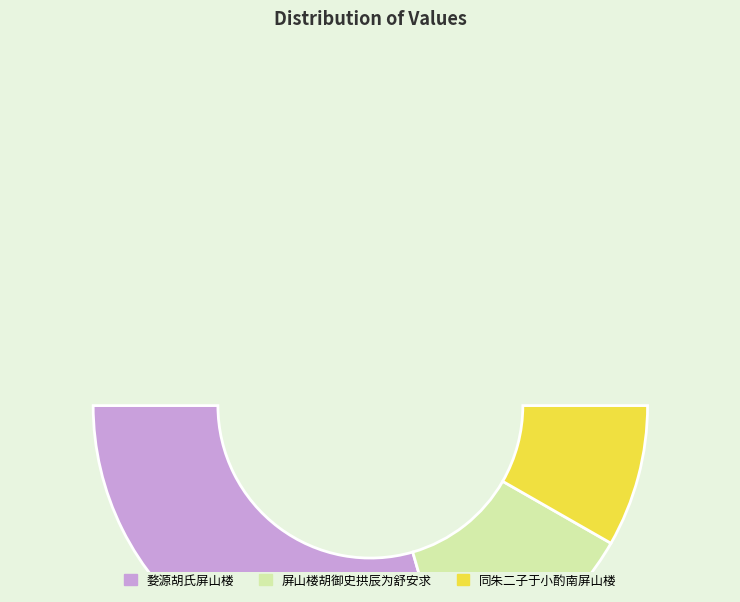

How many slices are in this pie chart?

3